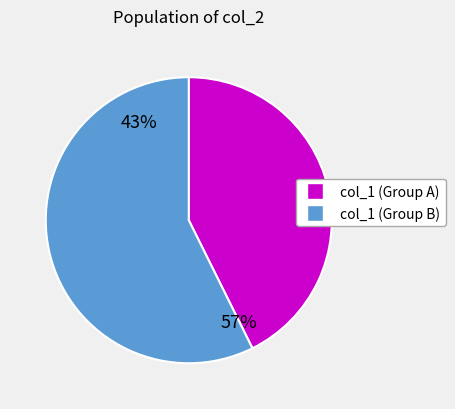

Count the number of slices in the pie.

2